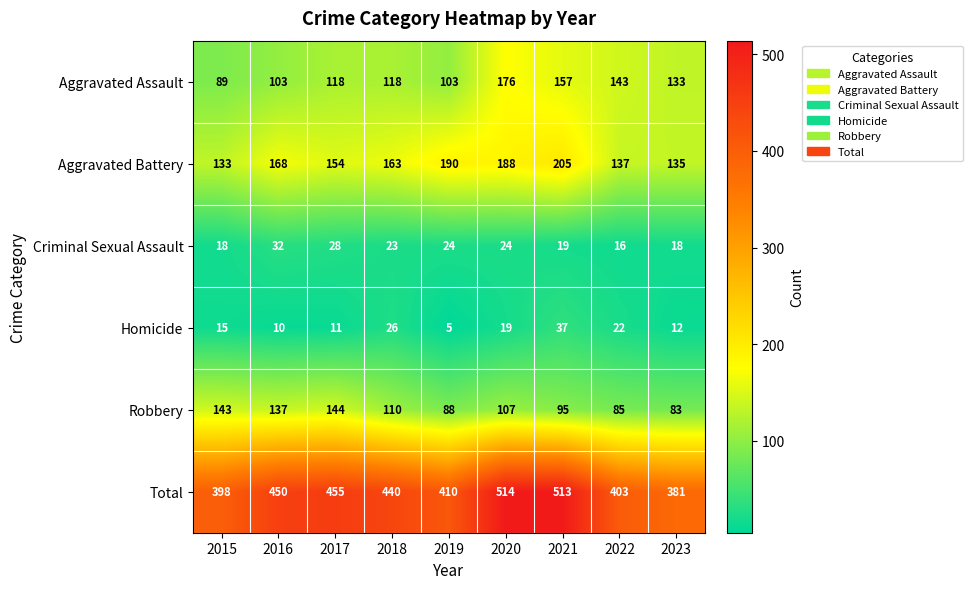

Where is Aggravated Battery nearest to the value 169?

2016